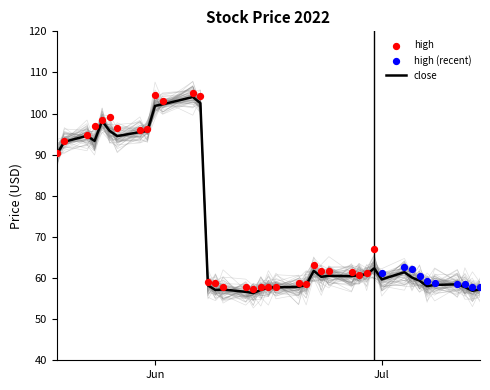

What is the lowest value of the close series?

56.4